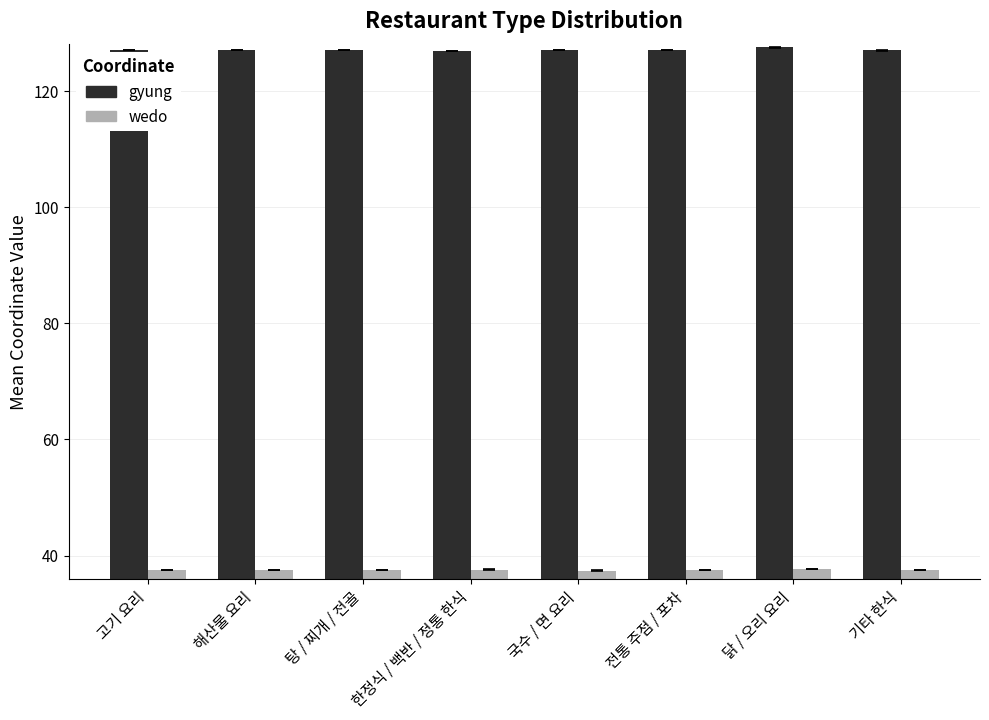

Are the bars horizontal?

No